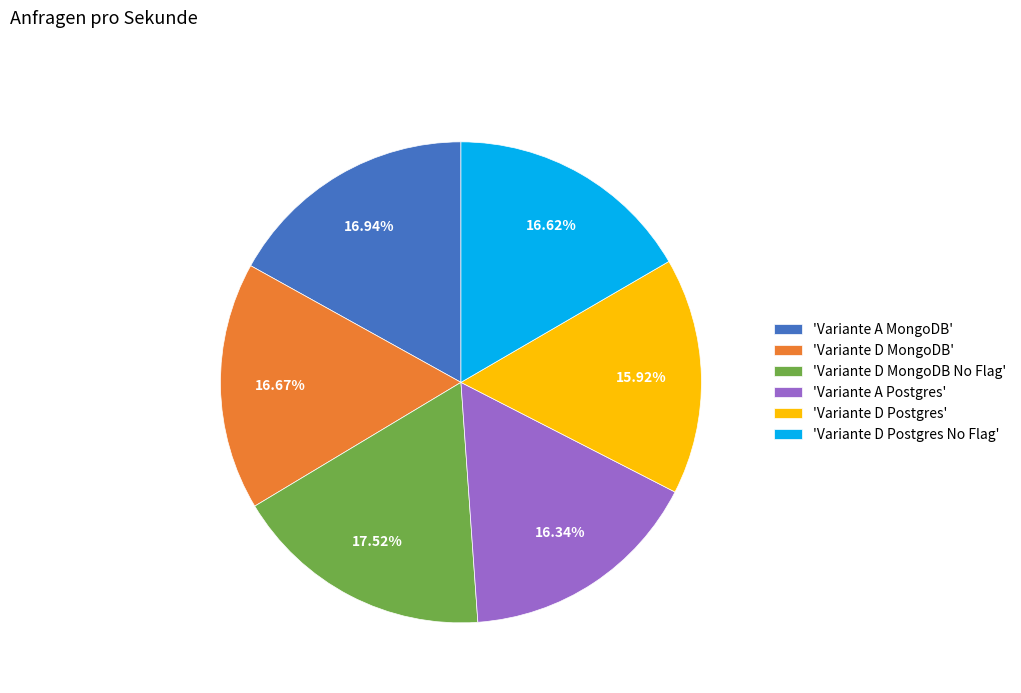

Is 'Variante D Postgres' the majority of the pie?

No